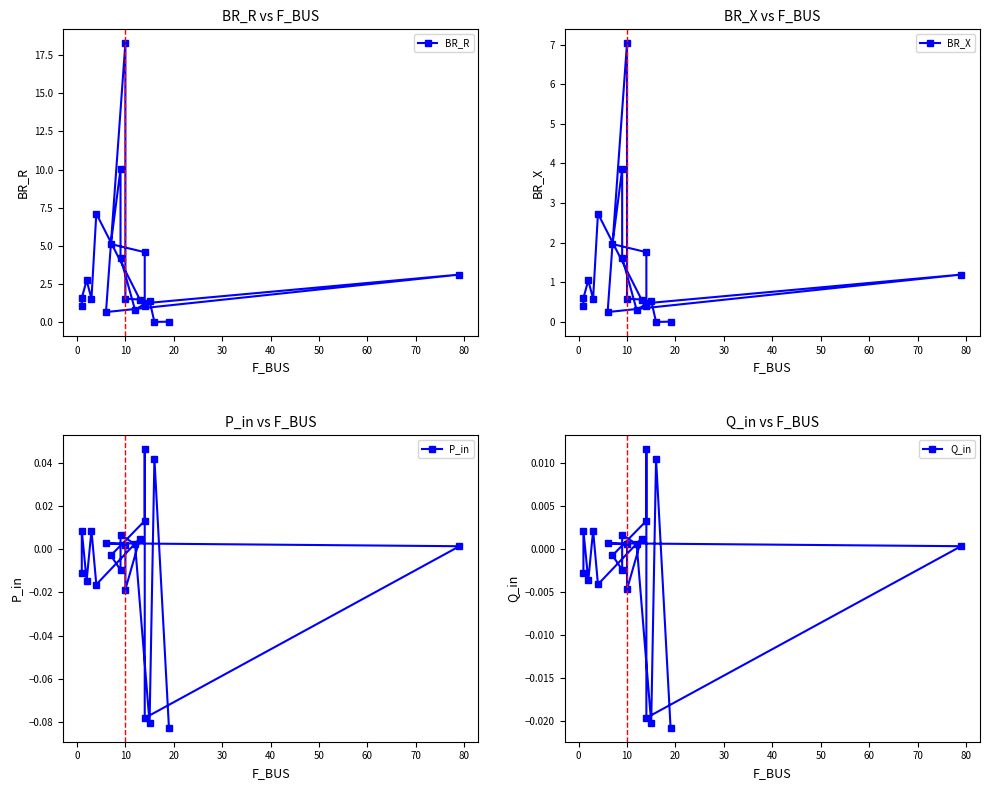

Which series has the largest total across all categories?

BR_R